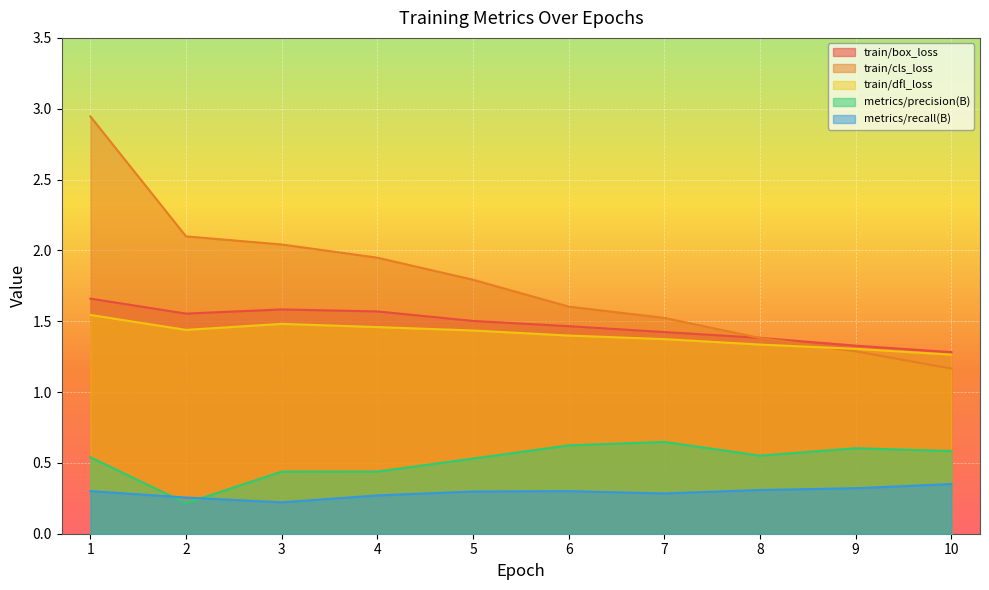

Where is the first local maximum for train/dfl_loss?

3